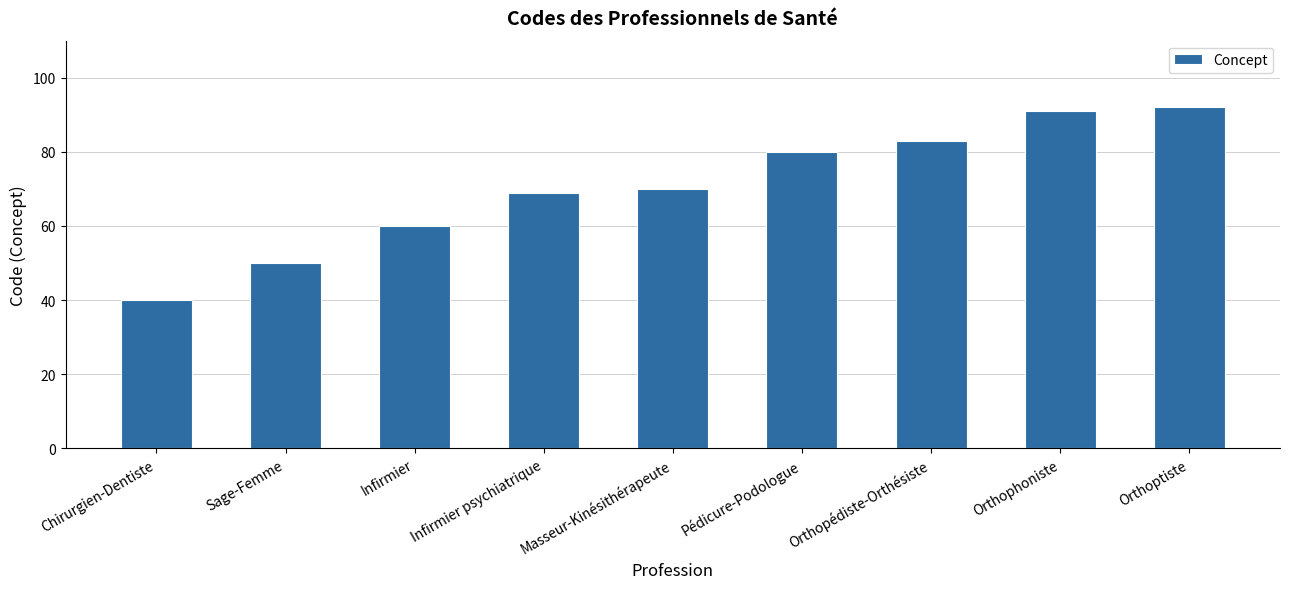

Reading left to right, transcribe all the data shown in this chart.

40	50	60	69	70	80	83	91	92